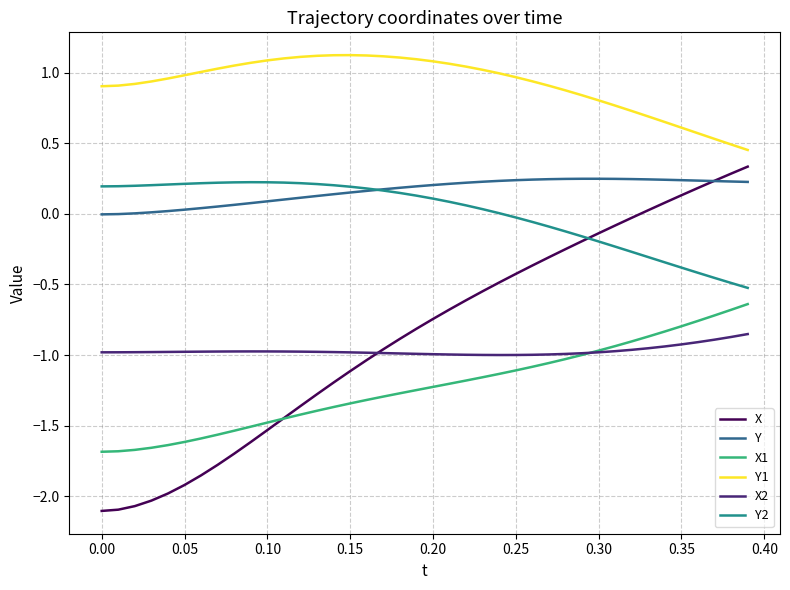

Which series has the widest spread of values?

X